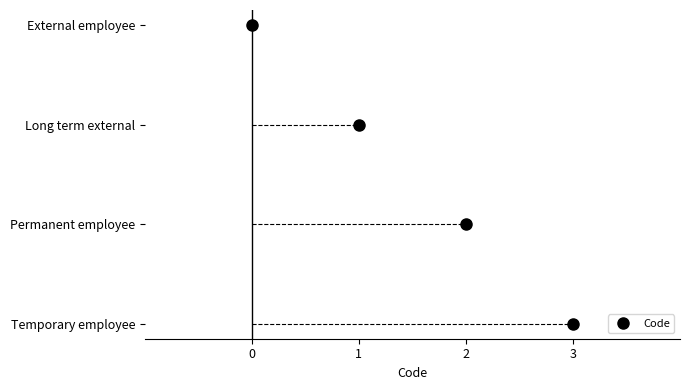

What is the difference between the maximum and minimum values?

3